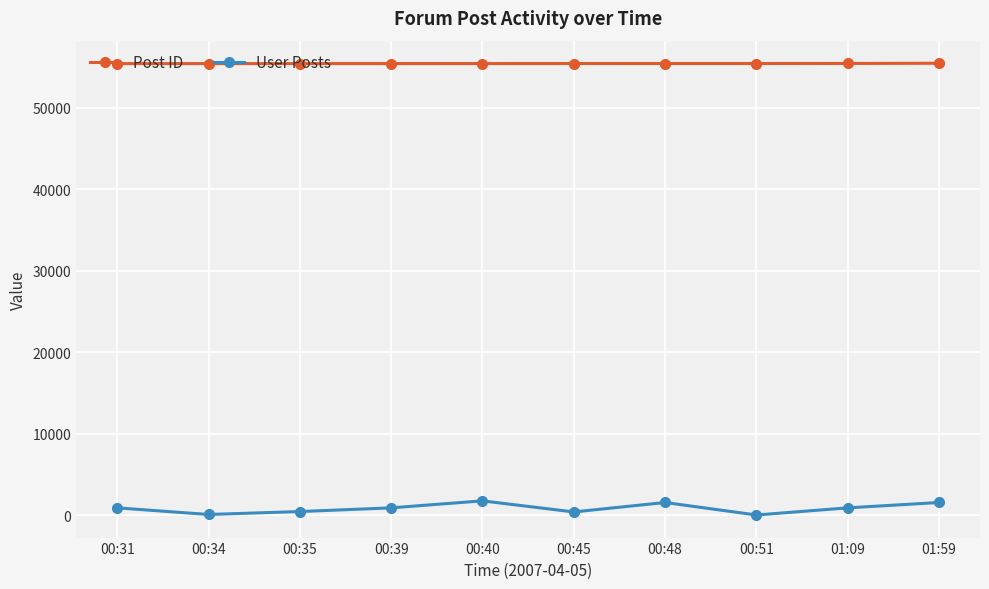

Which series has the widest spread of values?

User Posts